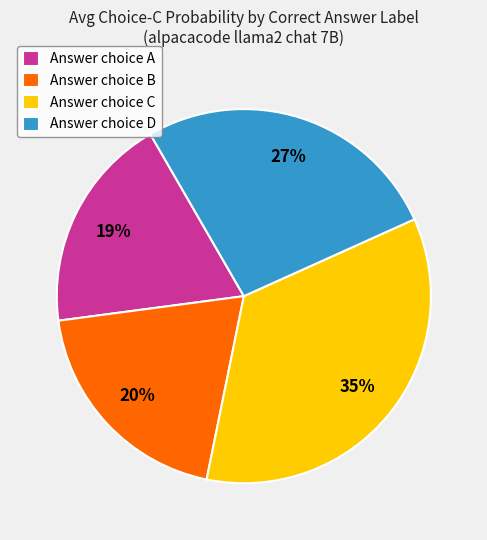

To the nearest percent, what is the average slice percentage?

25%